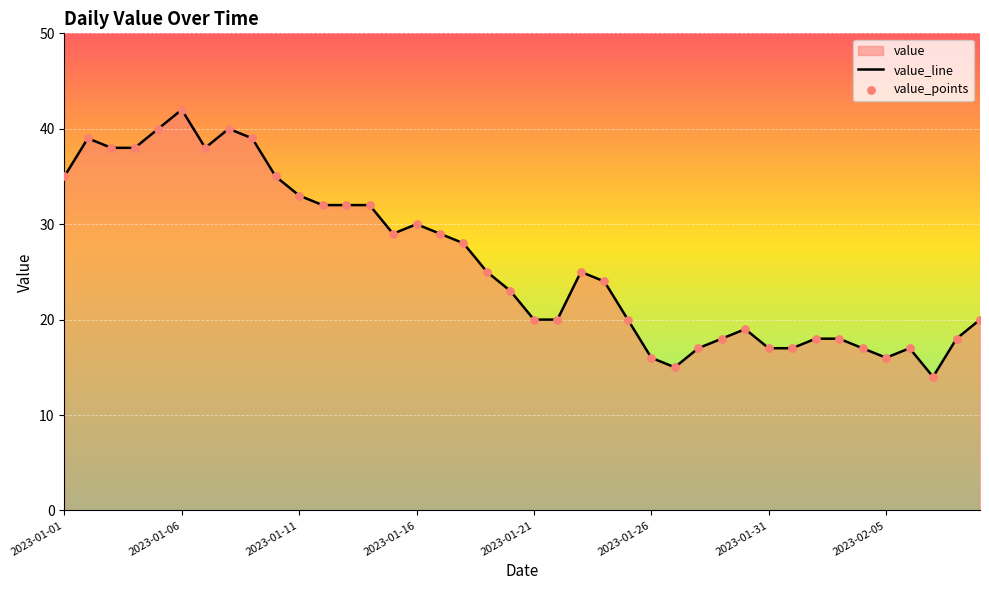

Which series has the largest total across all categories?

value_line